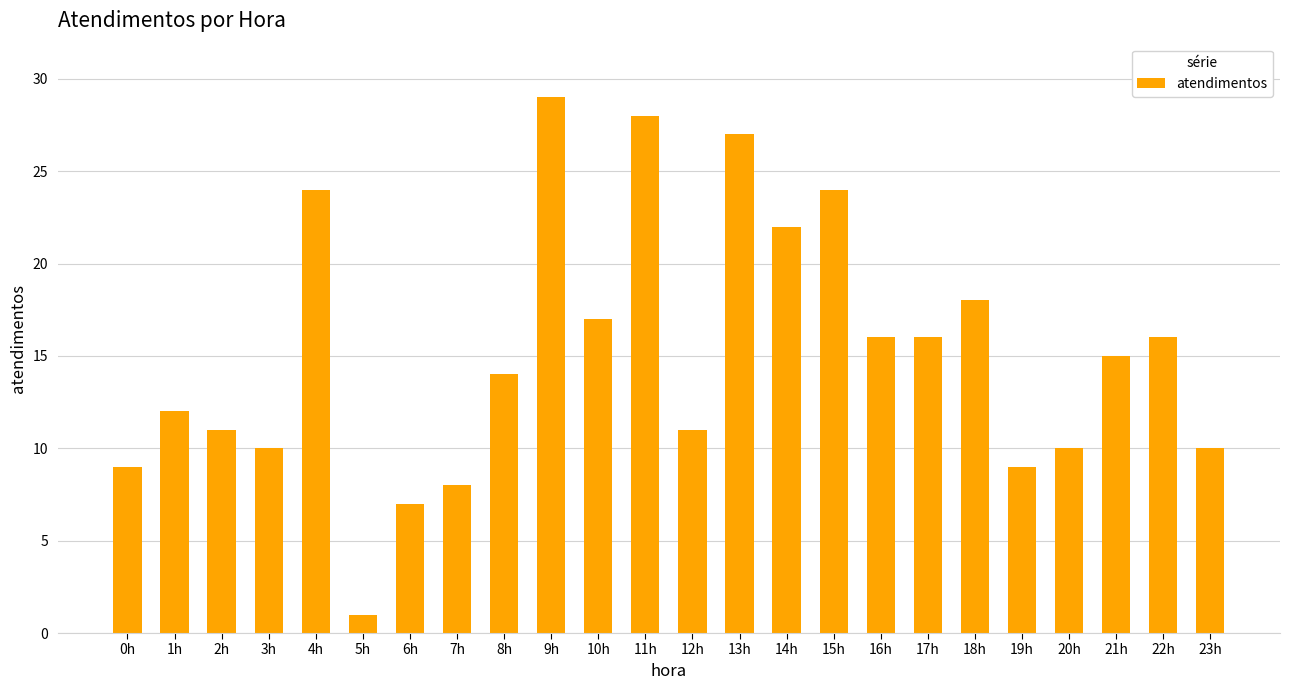

What is the ratio of the value at 17h to the value at 15h?

0.7